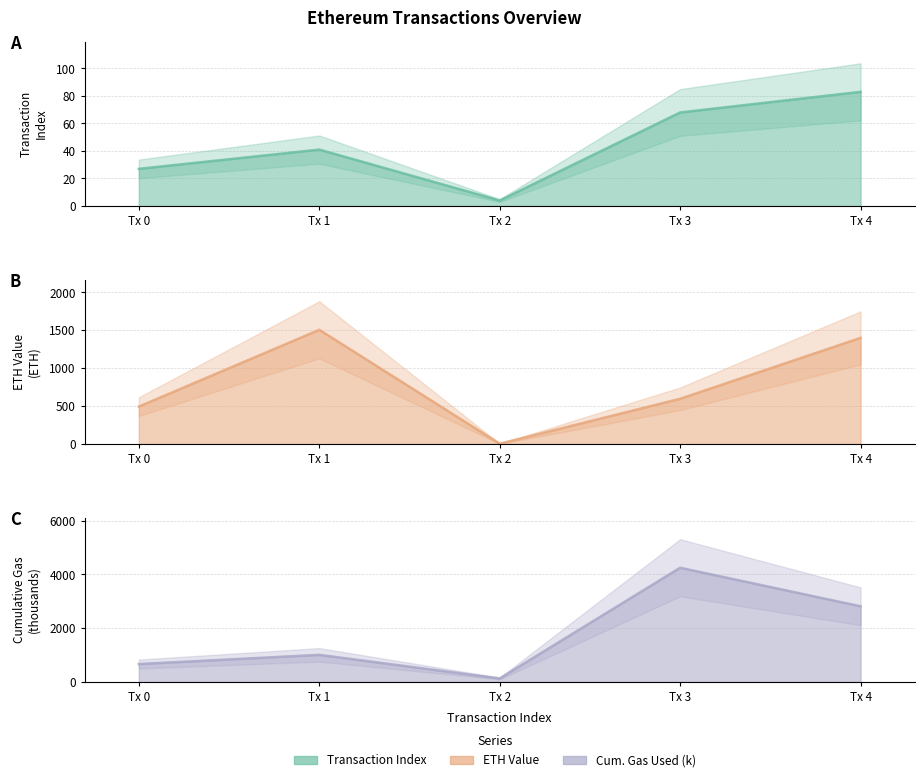

Does the chart display data point markers on the line(s)?

No